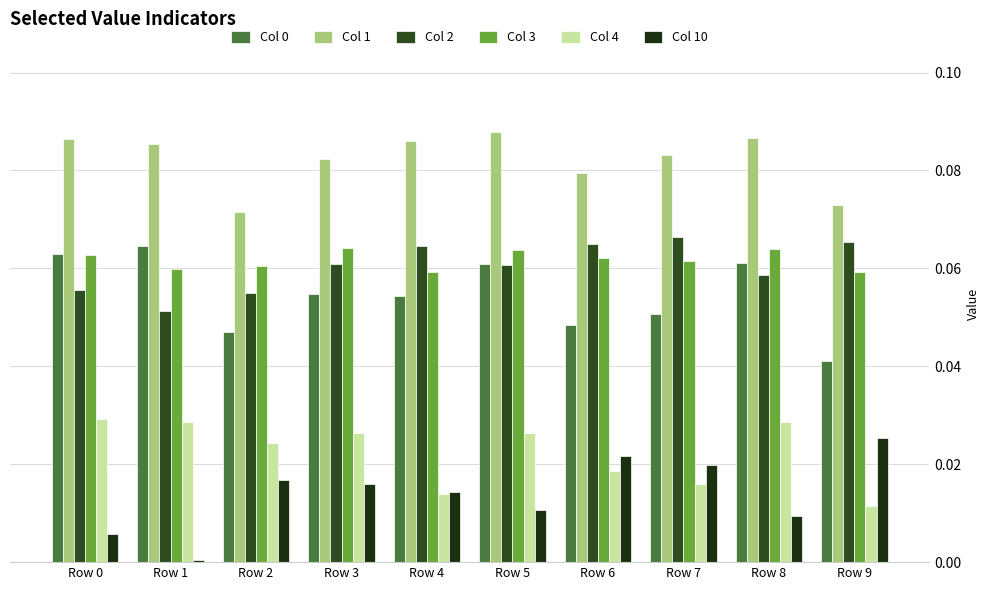

How many distinct data groups are displayed?

6